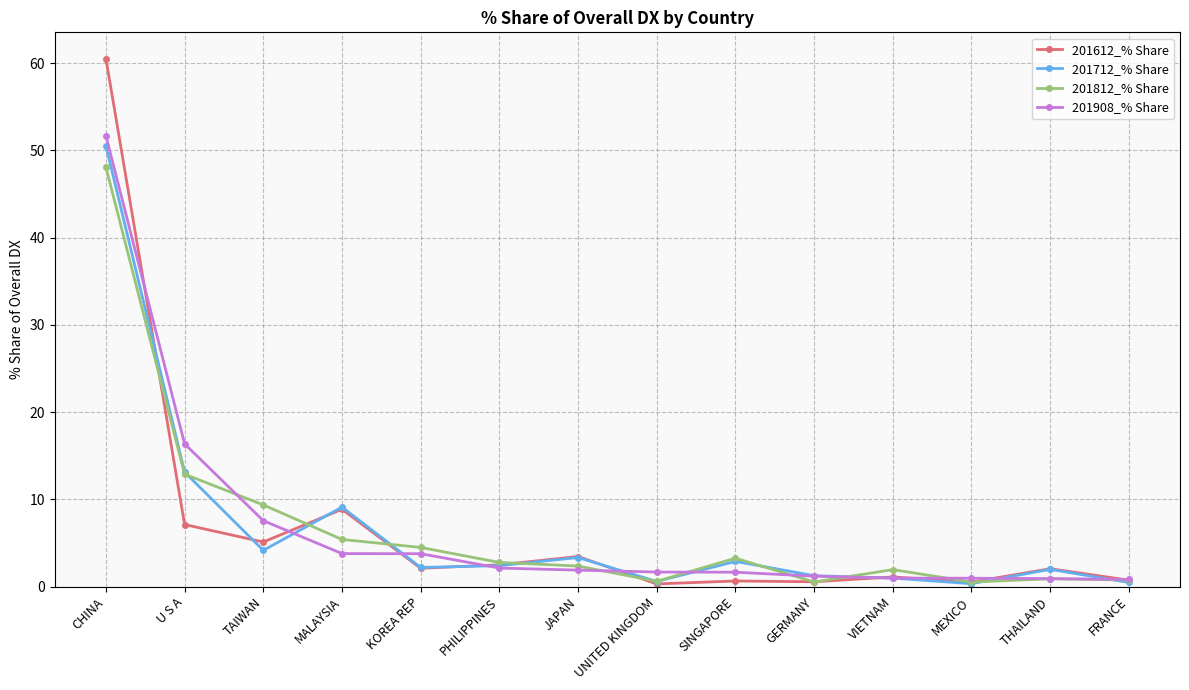

What is the difference between the second highest and second lowest values in the 201812_% Share series?

12.4